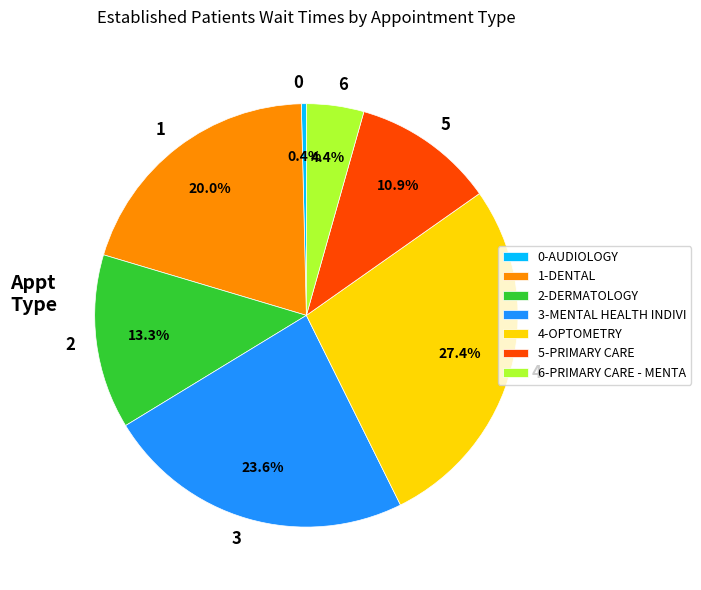

What is the total percentage of 2 and 5?

24.2%